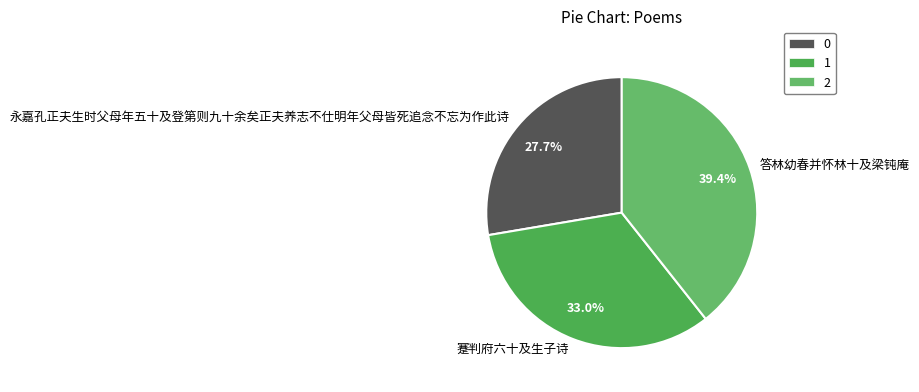

Is it true that 永嘉孔正夫生时父母年五十及登第则九十余矣正夫养志不仕明年父母皆死追念不忘为作此诗 is 28% of the pie?

True